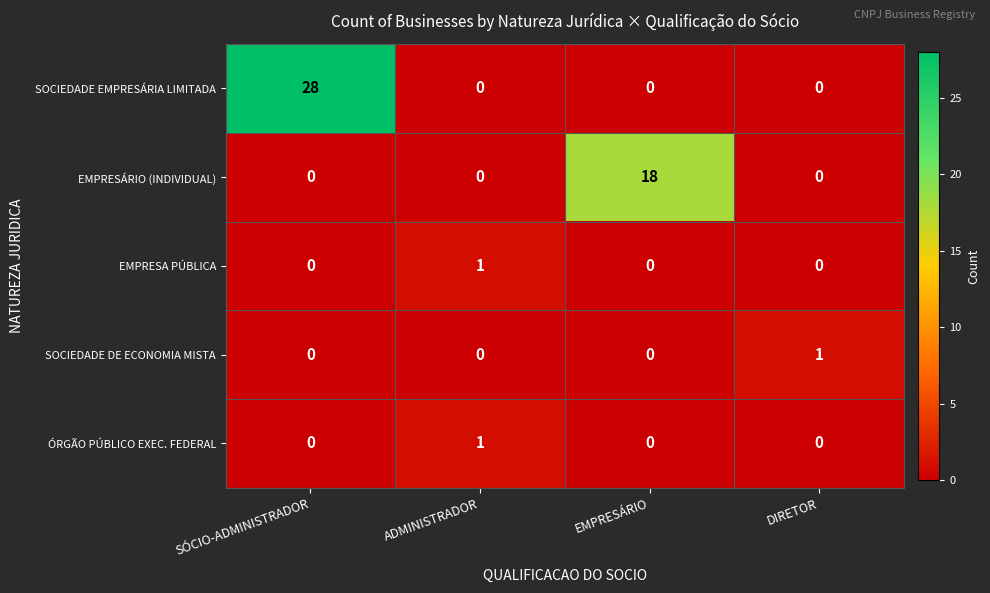

The value of SOCIEDADE EMPRESÁRIA LIMITADA at SÓCIO-ADMINISTRADOR is 28. True or false?

True